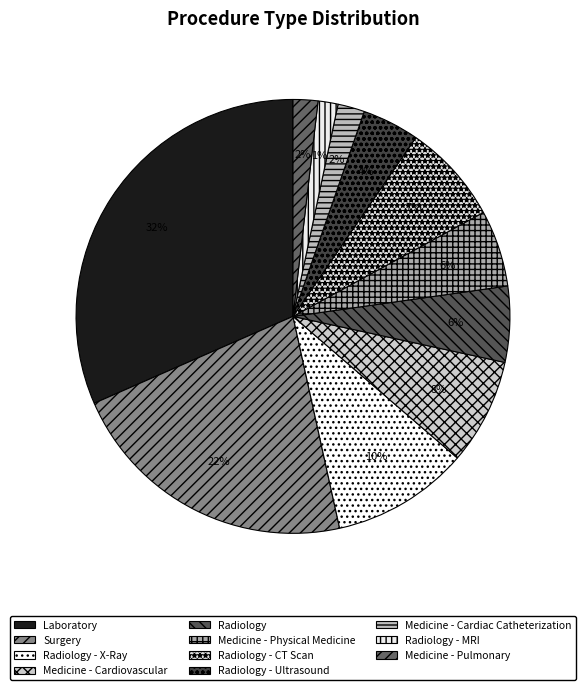

What is the largest slice in the pie chart?

Laboratory